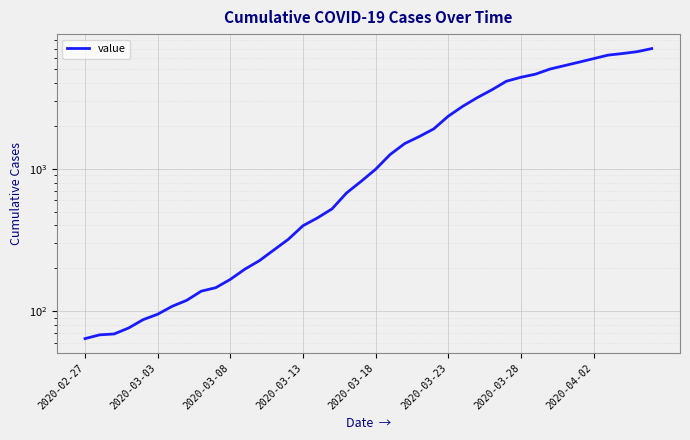

Which category has the lowest value across all series?

2020-02-27